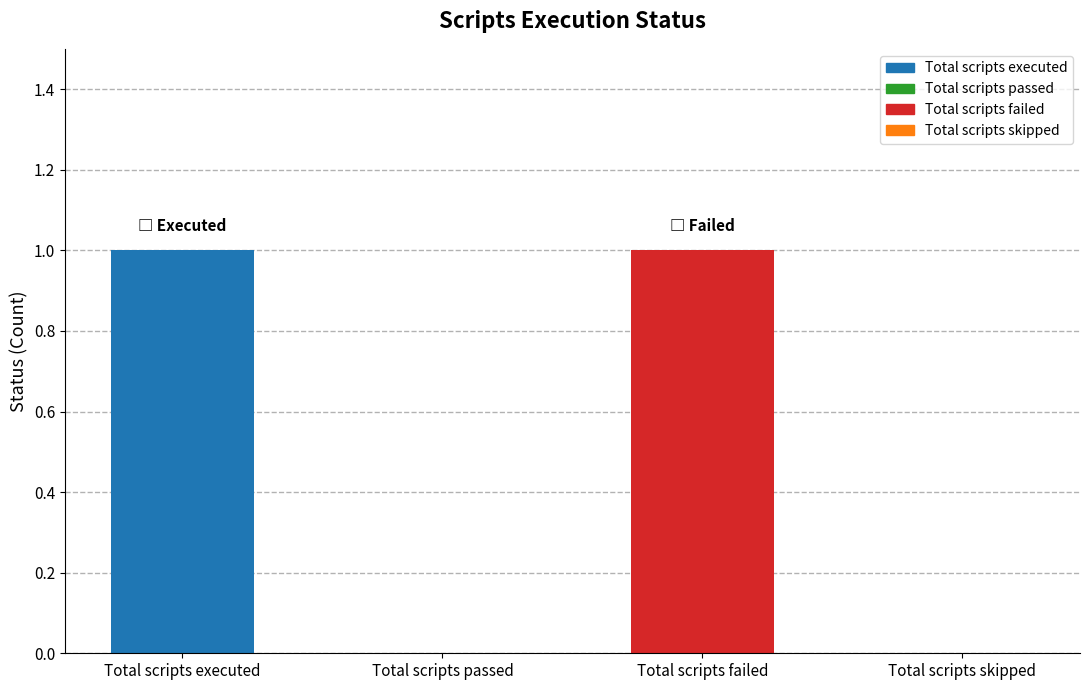

Between Total scripts failed and Total scripts skipped, which is larger?

Total scripts failed